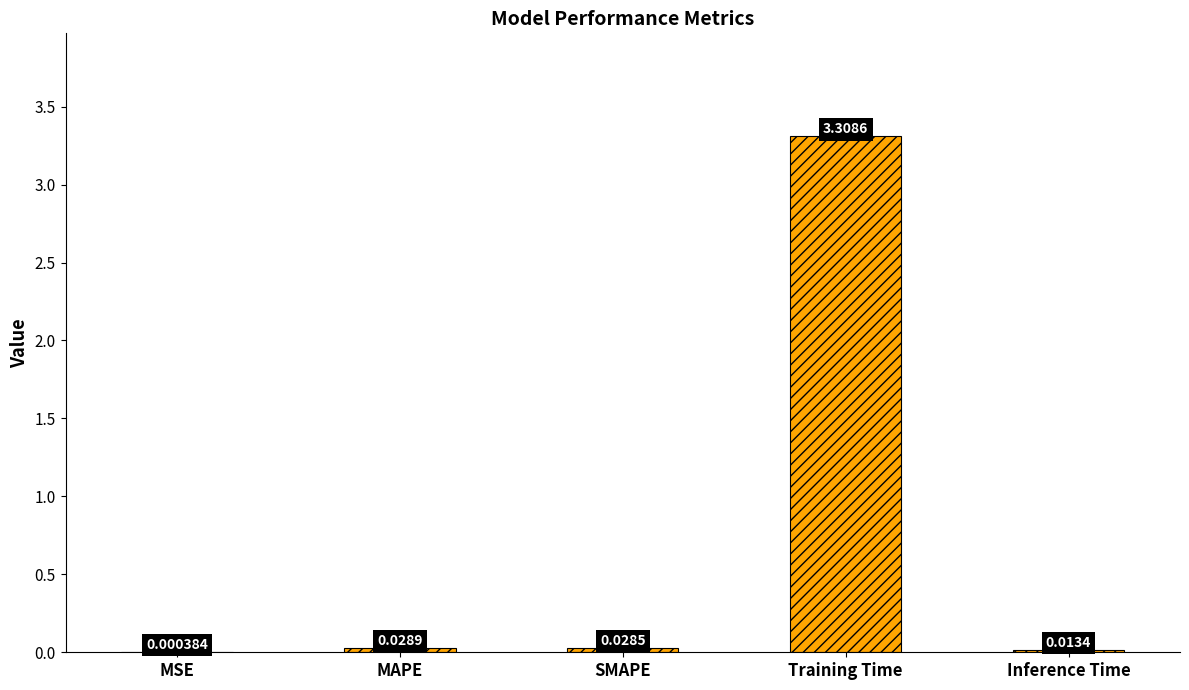

Where is the data nearest to the value 1?

MAPE